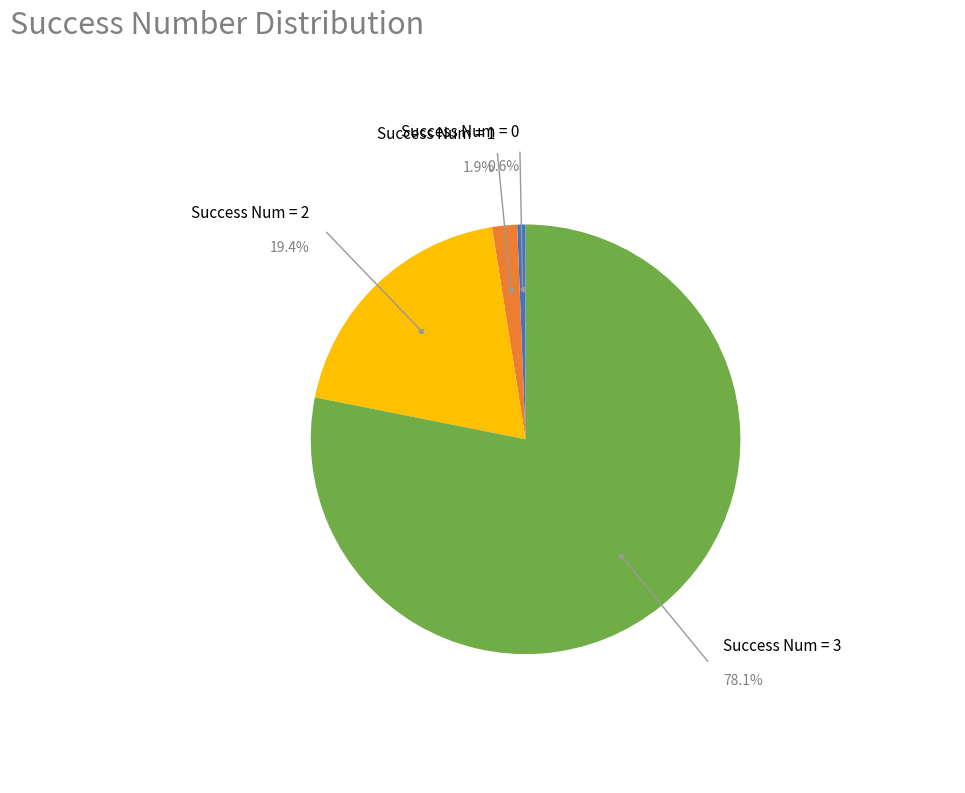

Is there any slice that represents more than half of the pie?

Yes